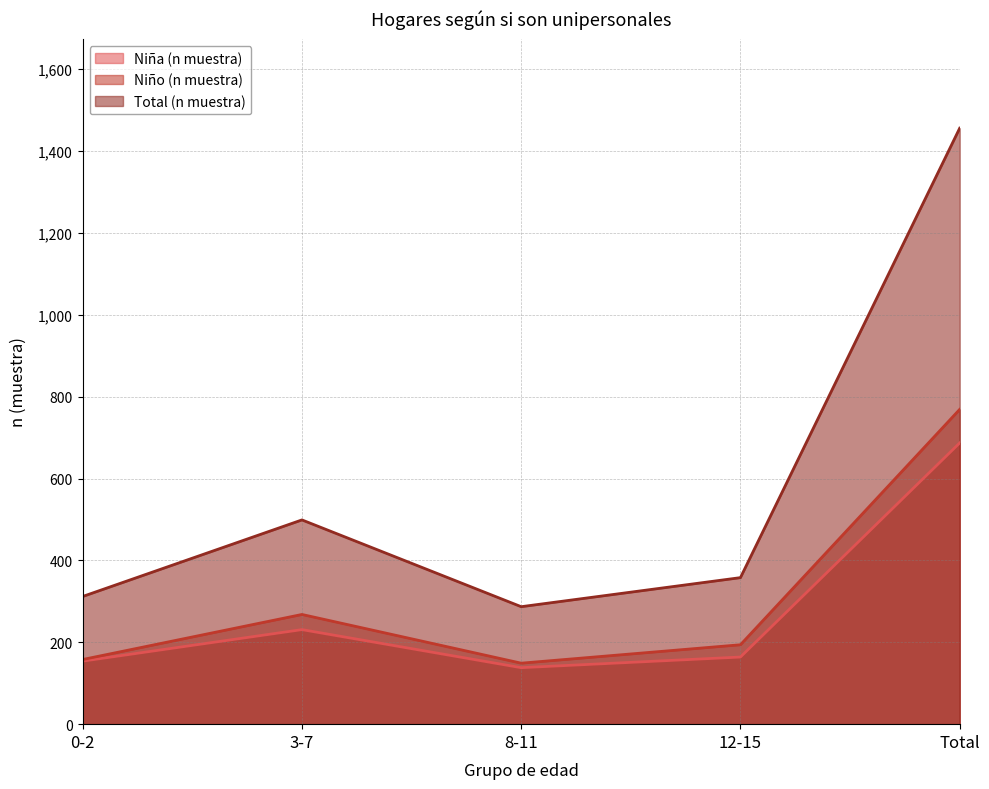

In Niño (n muestra) (line), how many points are higher than both neighbors (excluding endpoints)?

1